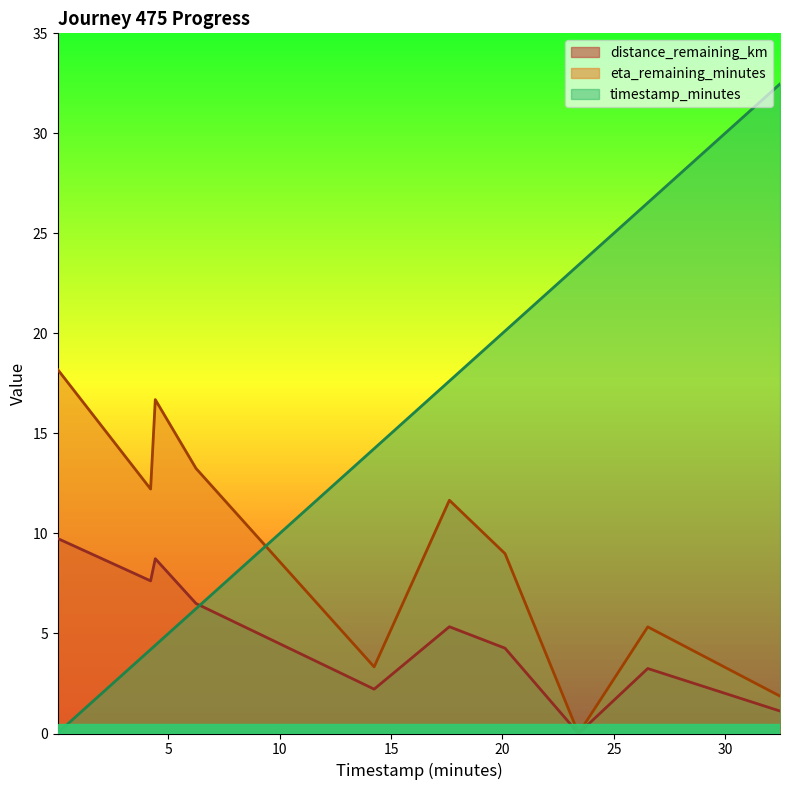

Rank the categories by timestamp_minutes value from highest to lowest.

32.47, 26.53, 23.42, 20.12, 17.62, 14.24, 6.24, 4.41, 4.2, 0.03